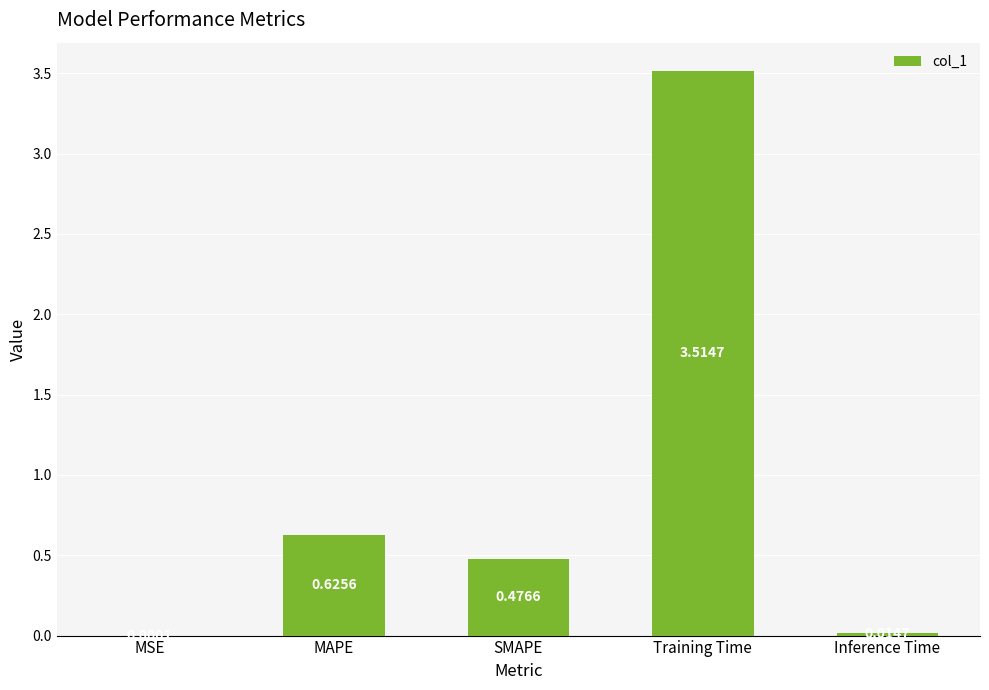

At which label is the value closest to 1?

MAPE